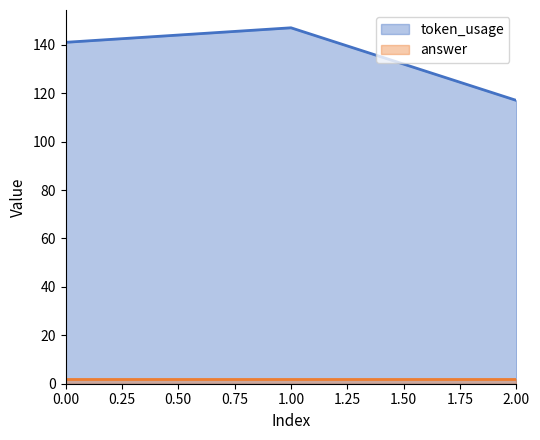

Which label corresponds to the smallest value in the chart?

2